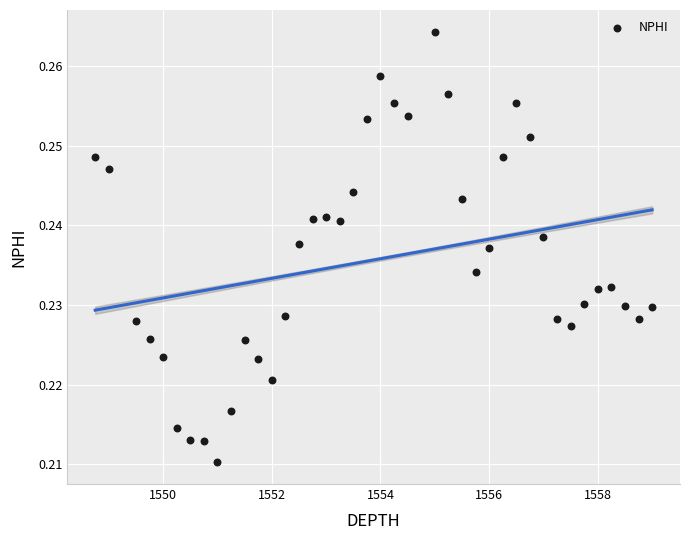

What is the range of X values (max minus min)?

10.2